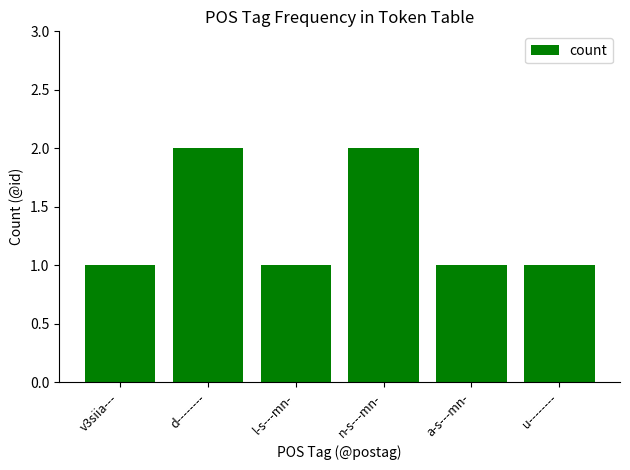

Read the value at l-s---mn-.

1